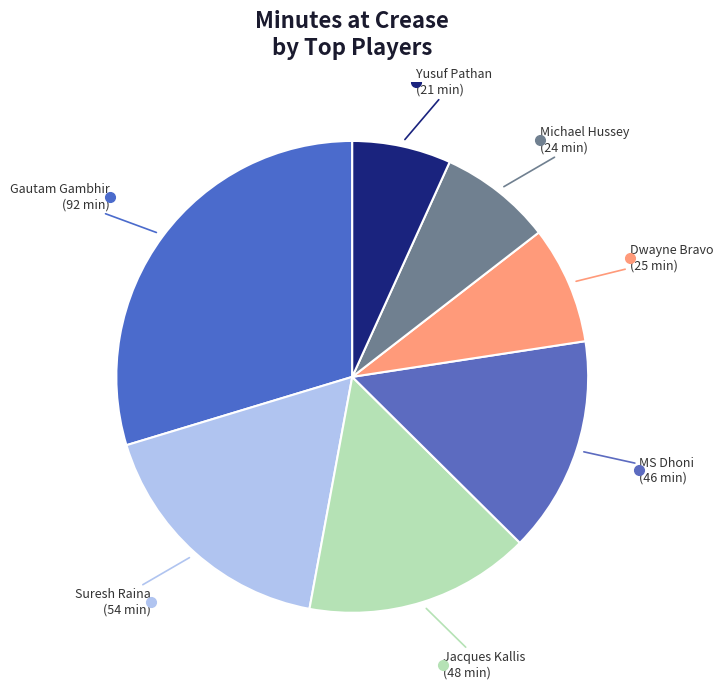

Count the number of slices in the pie.

7